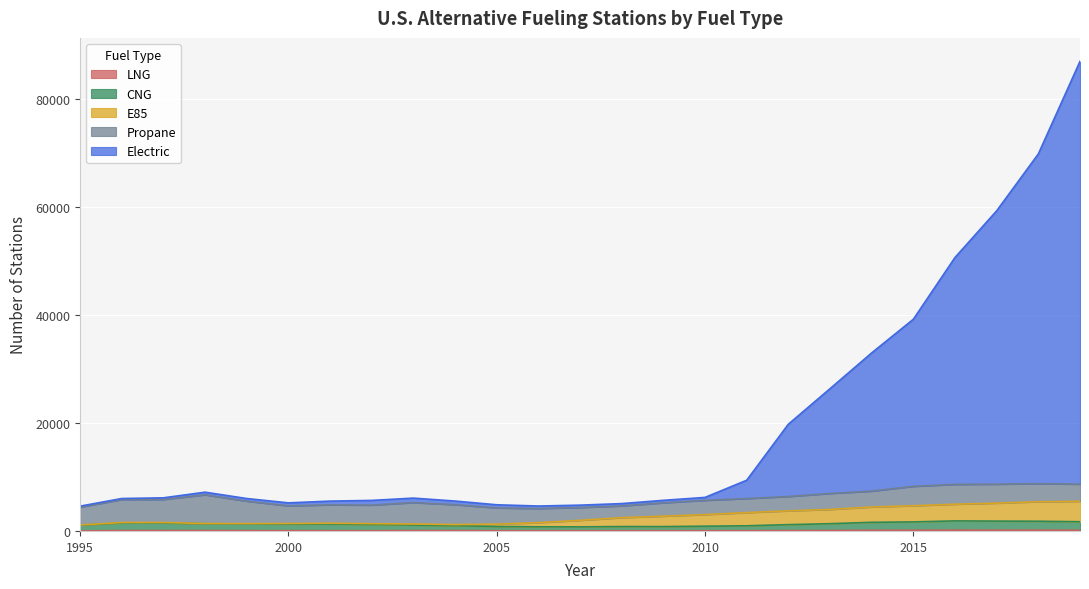

What is the value of the CNG point at the 25th from the left?

1710